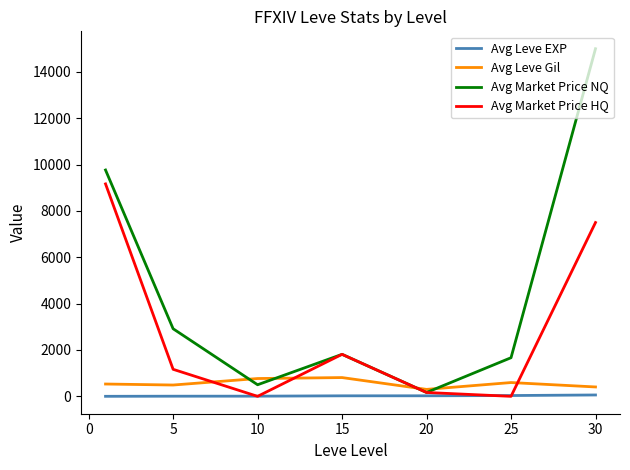

Which series has the largest total across all categories?

Avg Market Price NQ